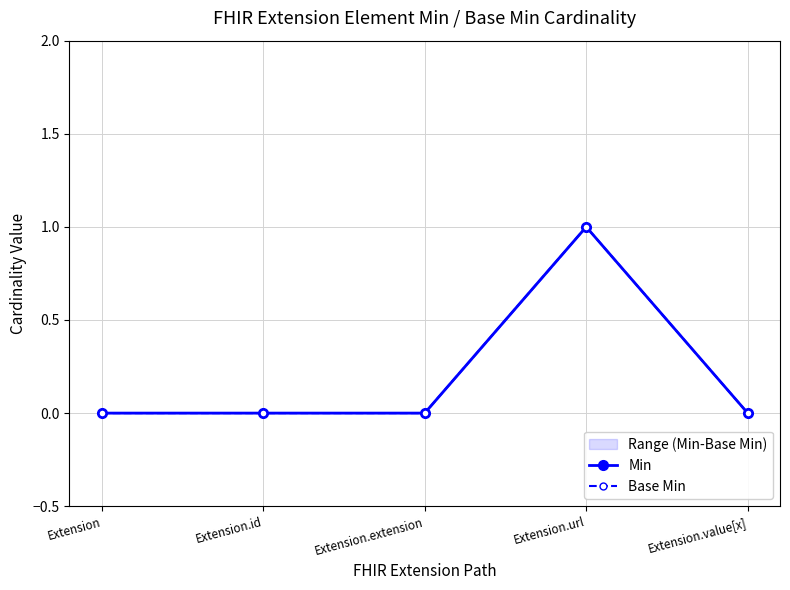

What position from the right is Extension.value[x]?

1